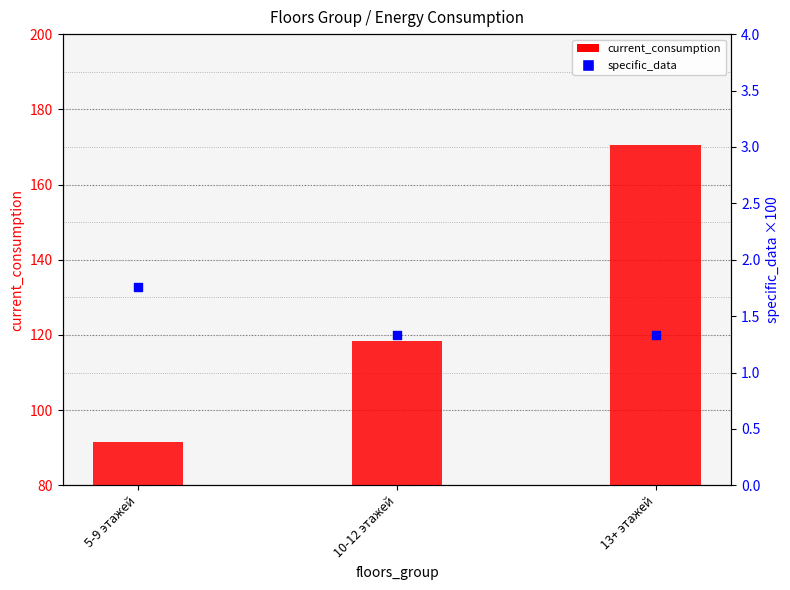

What is the total value across all series at 5-9 этажей?

93.3